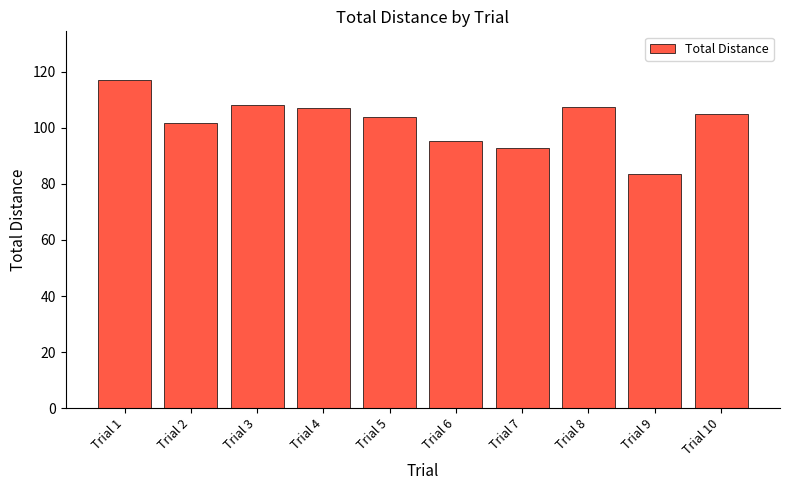

True or false: the data shows 95.5 at Trial 6.

True